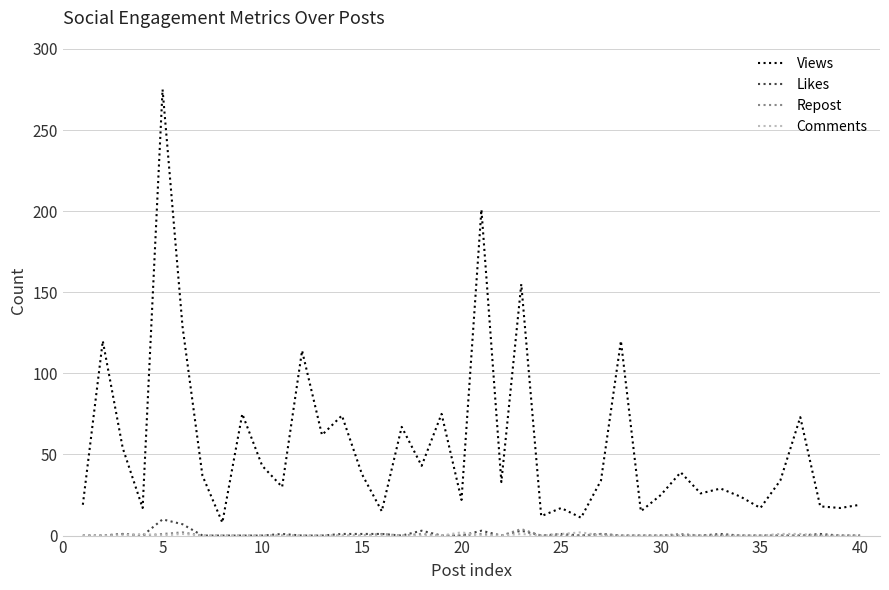

True or false: Repost and Views intersect in this chart.

False